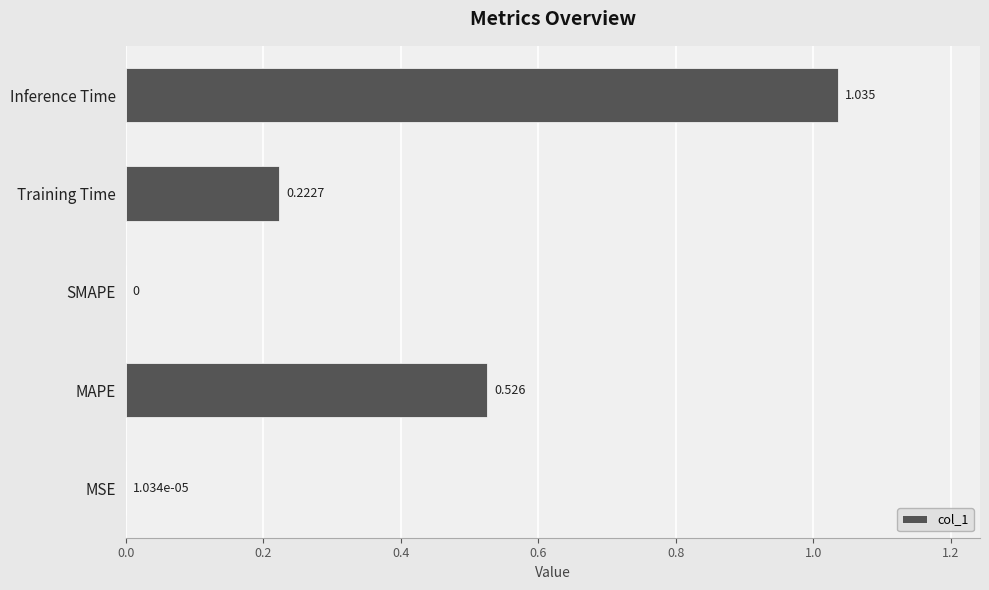

What is the average value?

0.4